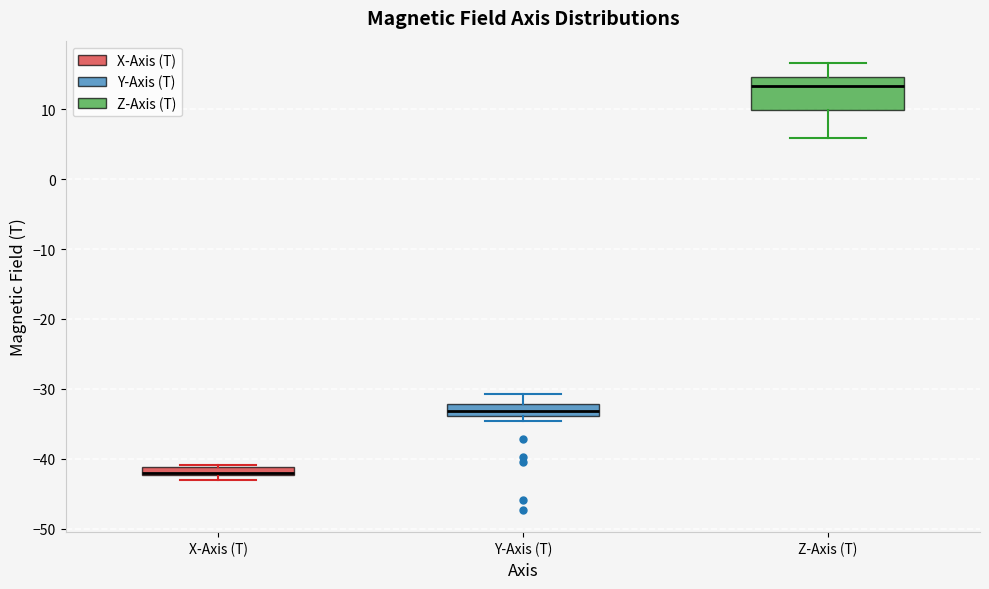

Which box's median line is the highest?

Z-Axis (T)